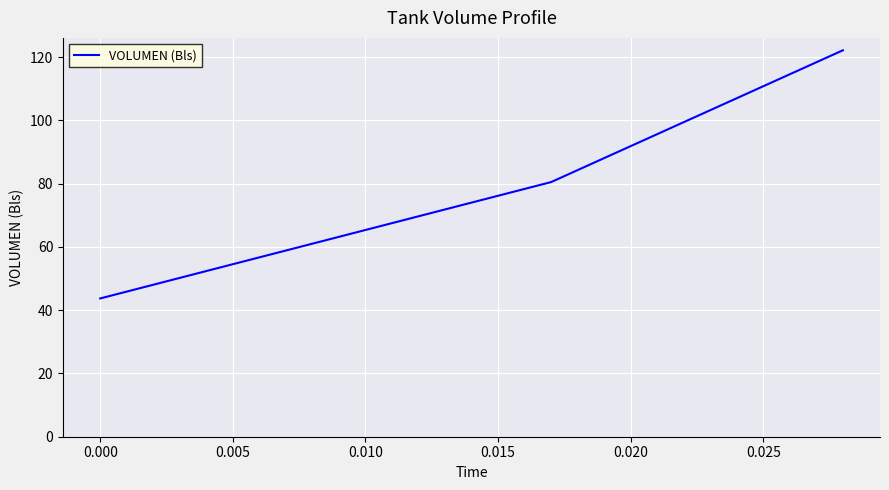

What is the minimum value shown in the chart?

43.7